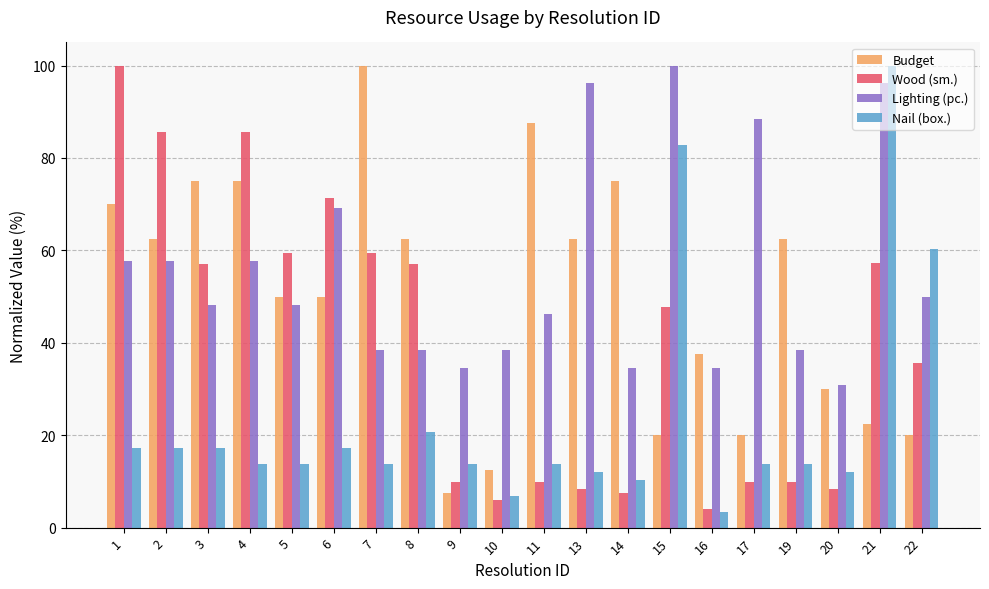

What is the sum of the Lighting (pc.) values at 6 and 13?

165.4